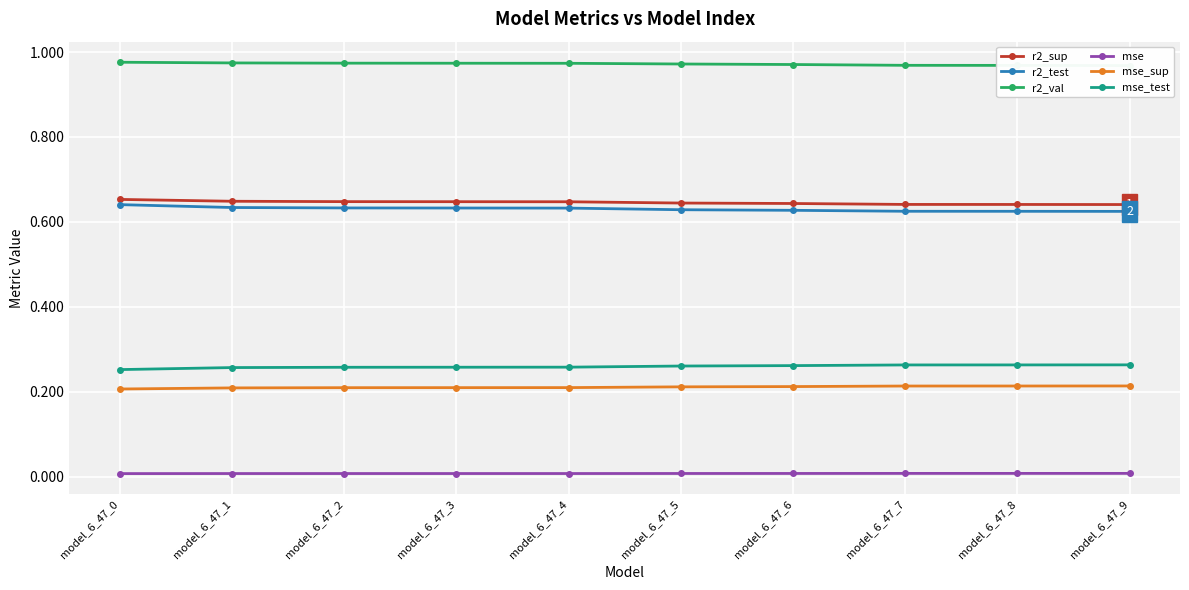

What is the average value of the r2_val series?

1.0